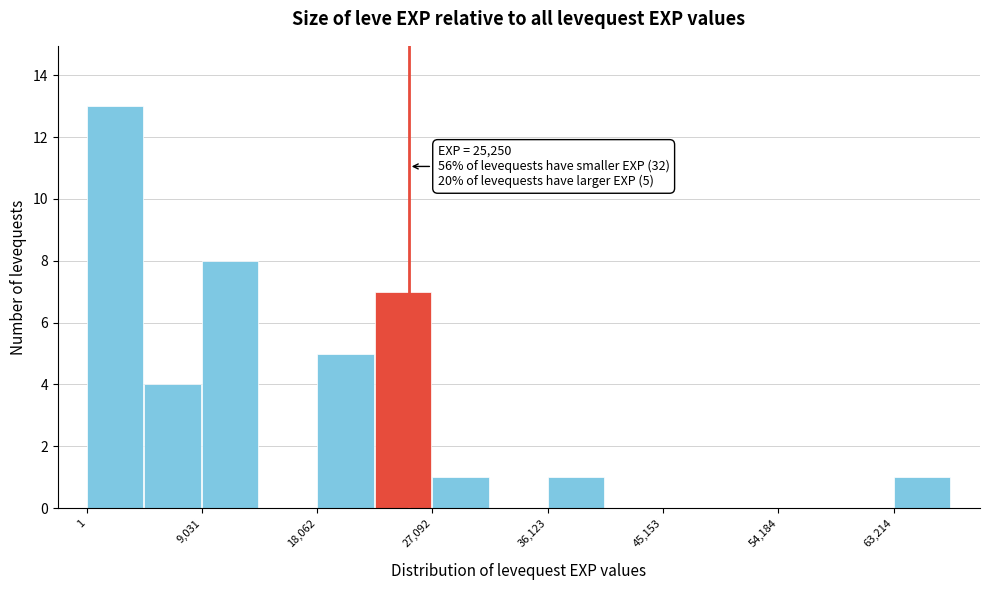

Over which range of the x-axis is the bar tallest?

0 to 5000